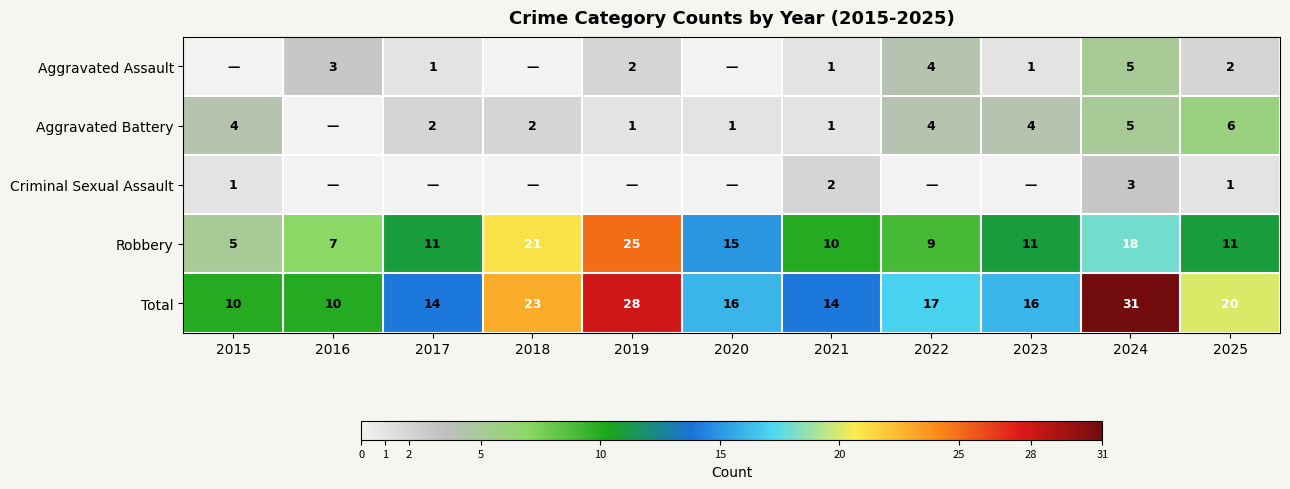

Is it true that Total equals 3 at 2020?

False